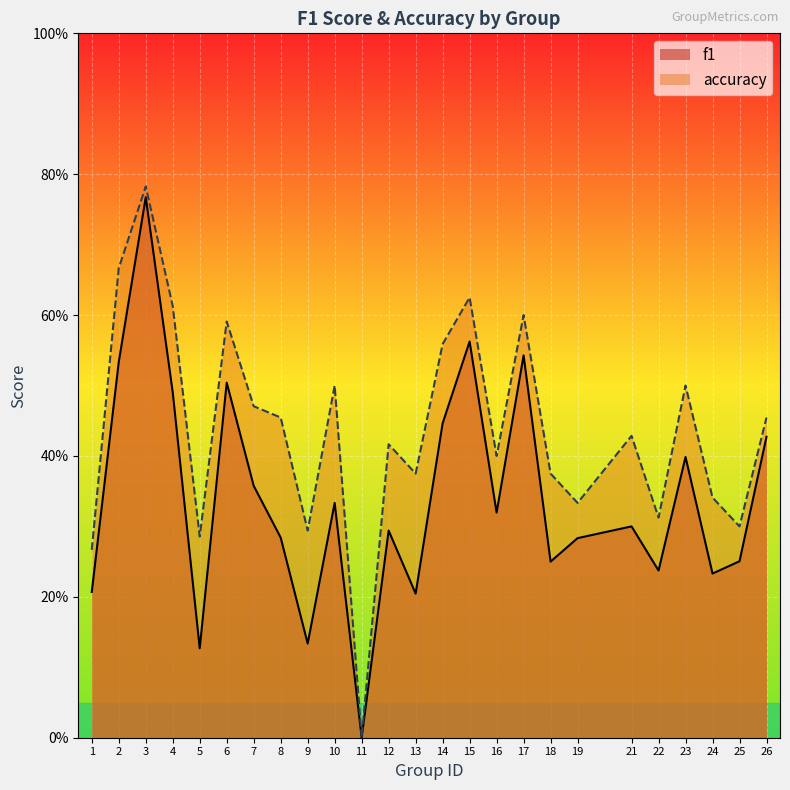

What is the difference between the maximum and second lowest values in the f1 series?

0.6